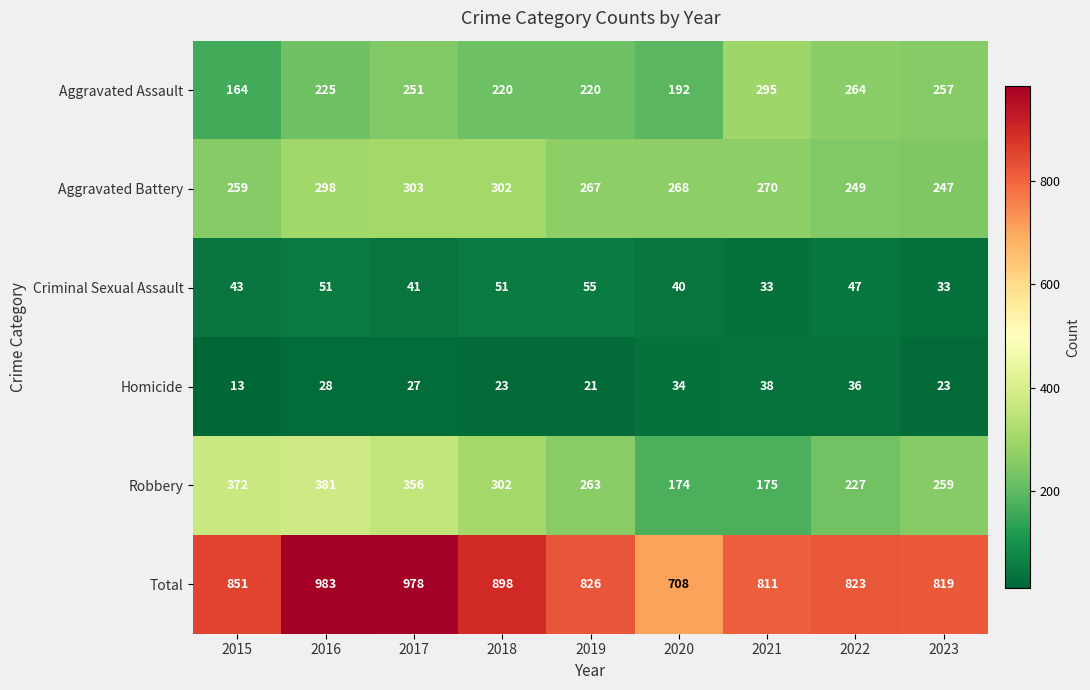

What is the sum of all Criminal Sexual Assault values?

394